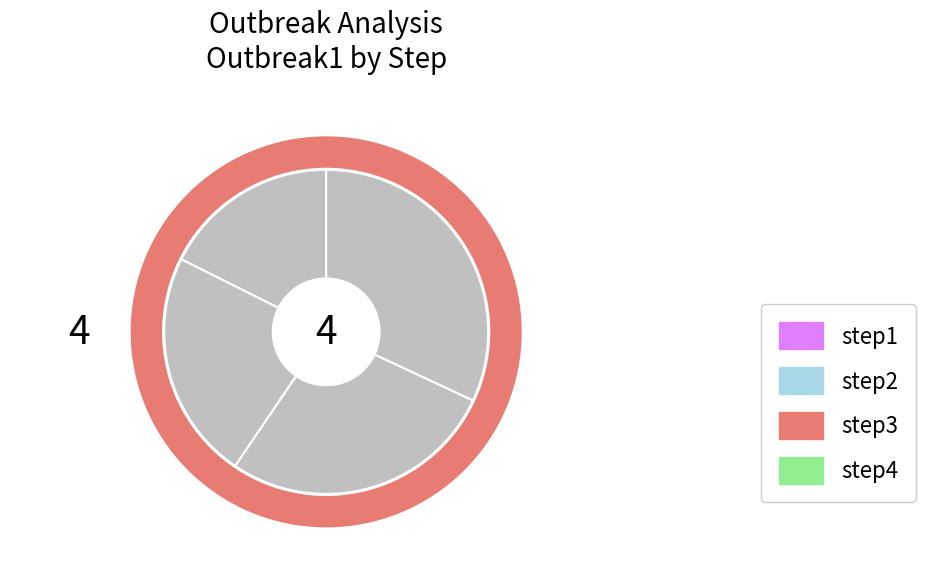

Combined, what portion of the pie is step4 and step1?

49.6%